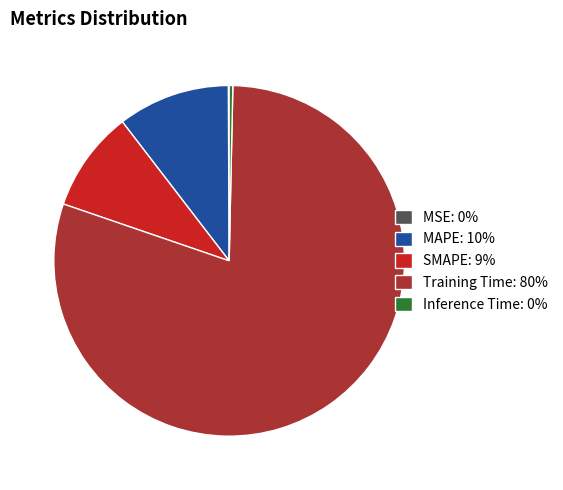

Is Training Time: 80% the majority of the pie?

Yes